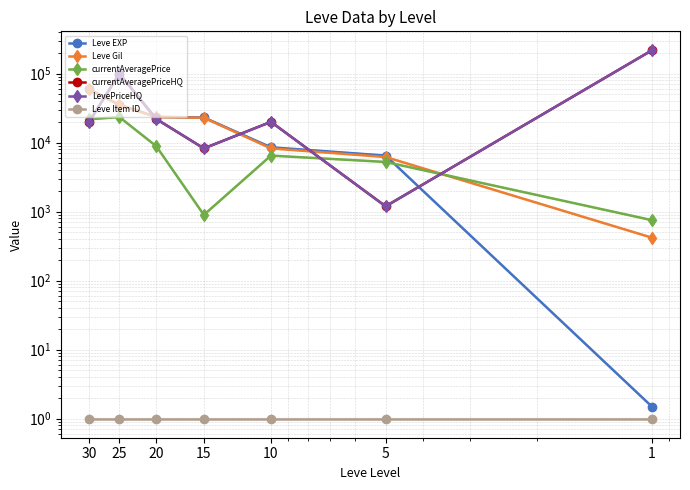

The value of LevePriceHQ at 25 is 99997.0. True or false?

True